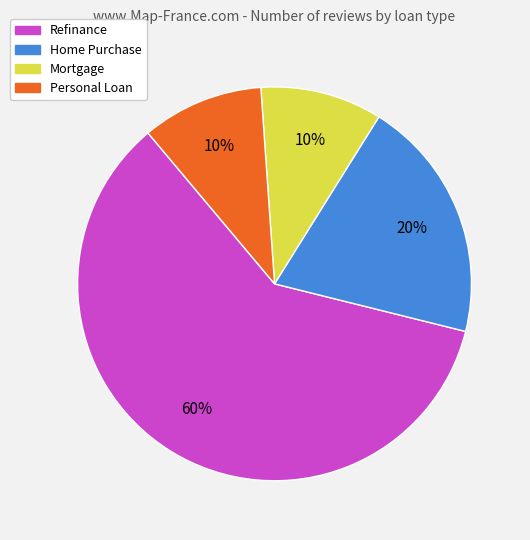

The Refinance slice represents 42% of the pie. True or false?

False